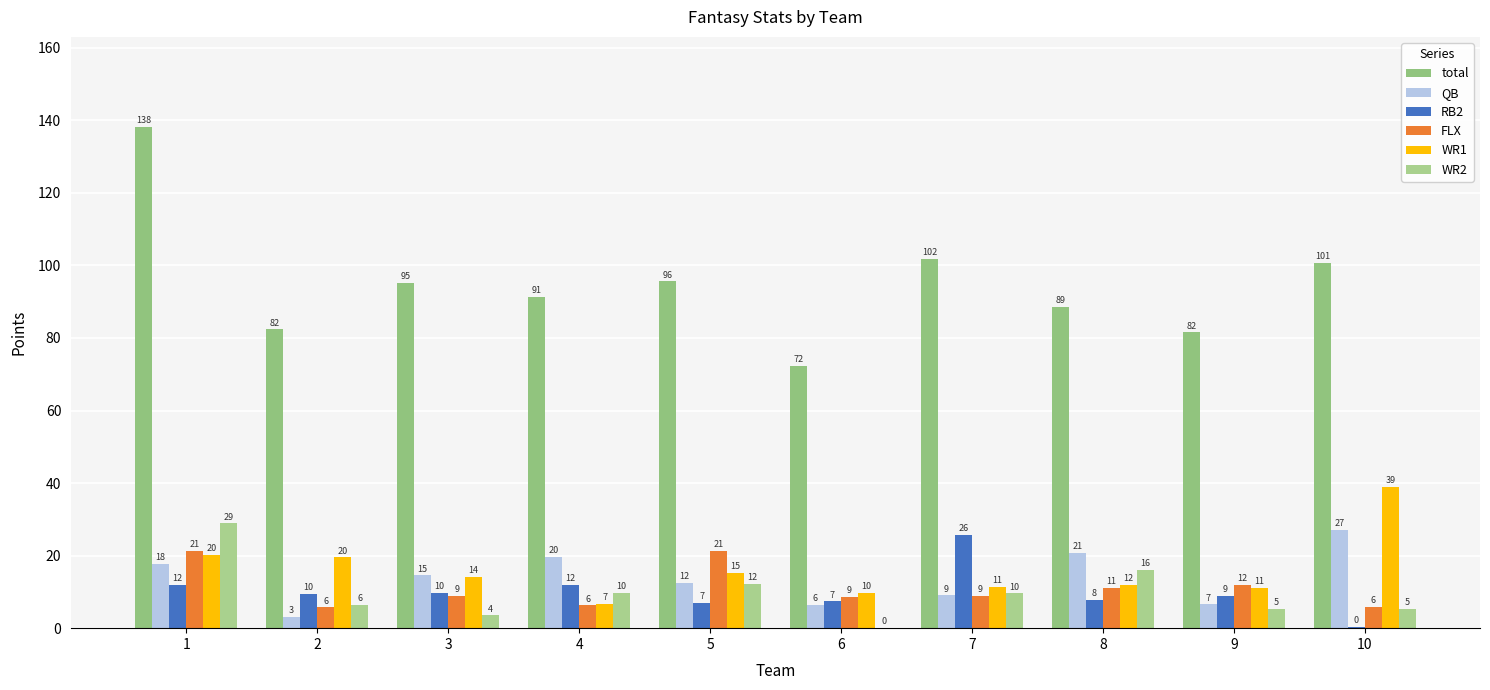

Which series has the largest range (max minus min)?

total